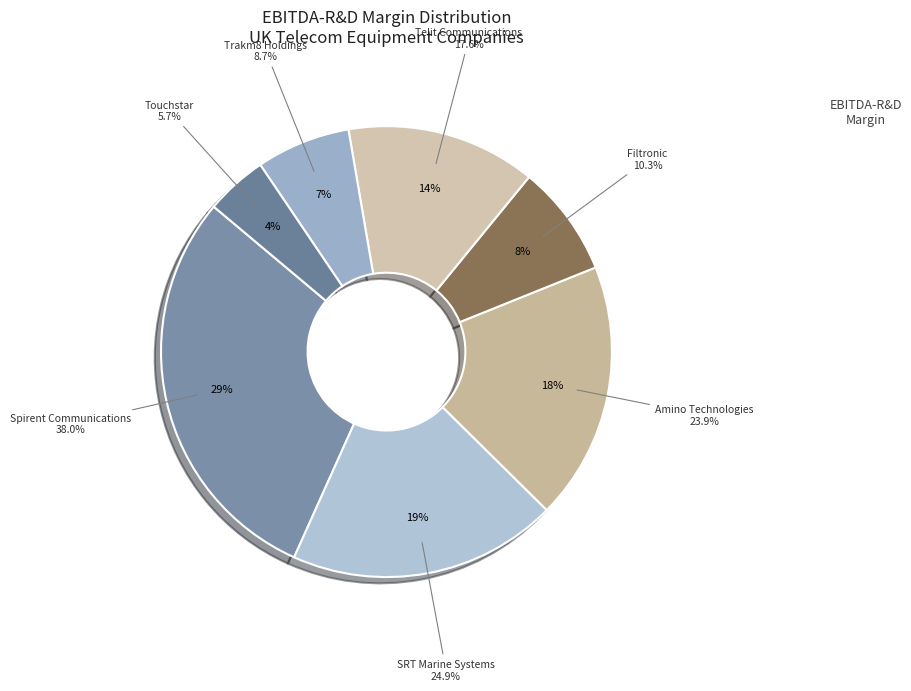

Which category has the smallest portion of the pie?

Touchstar